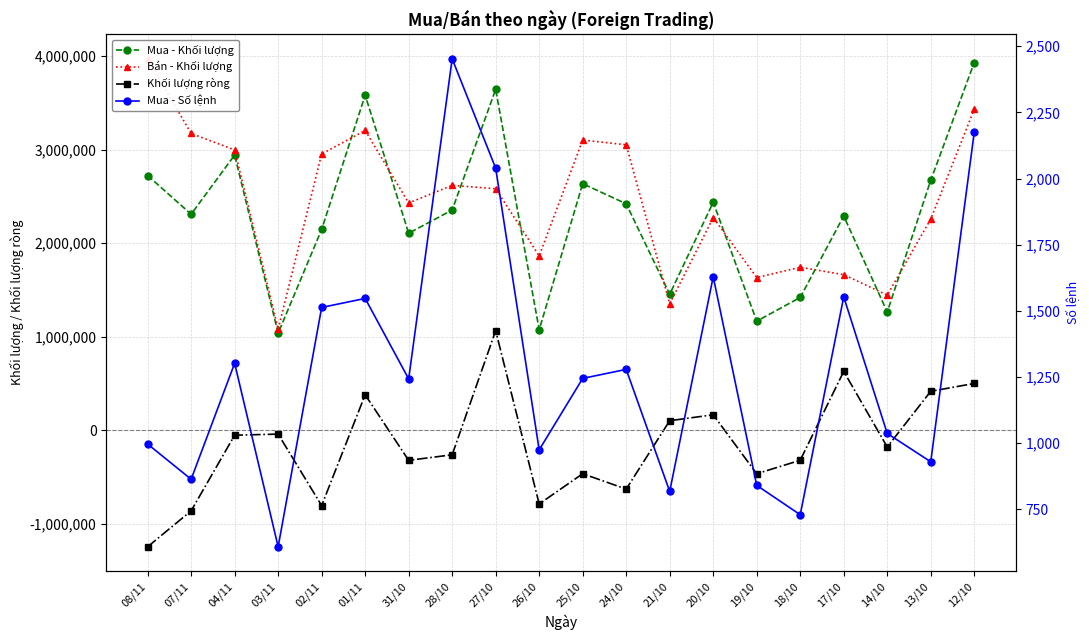

At how many categories does at least one series exceed 3968699?

1